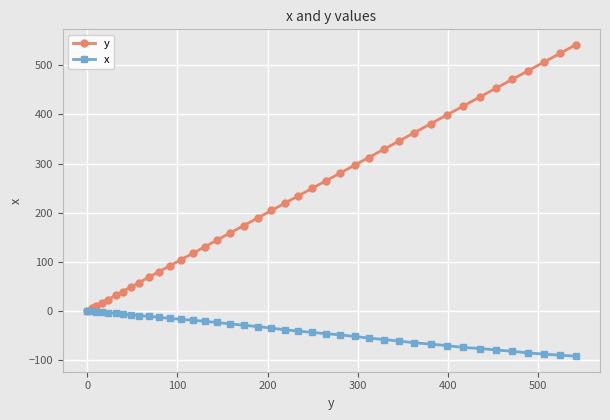

Rank the series by their average value, from highest to lowest.

y, x